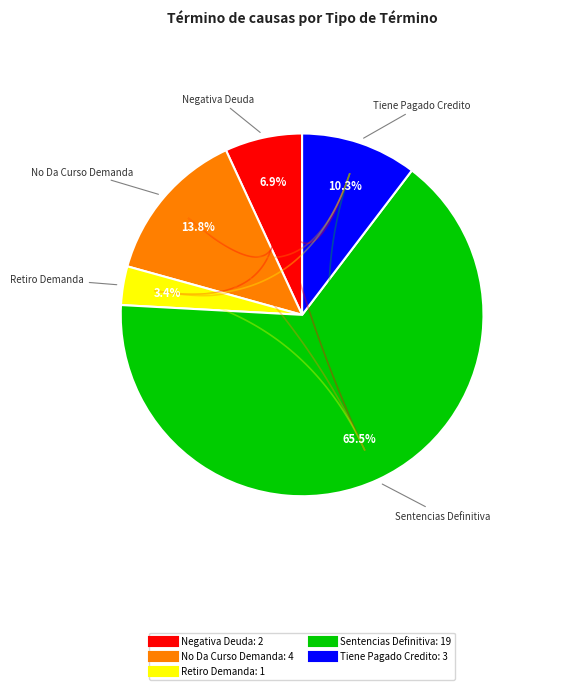

Rank the categories by value from highest to lowest.

Sentencias Definitiva, No Da Curso Demanda, Tiene Pagado Credito, Negativa Deuda, Retiro Demanda